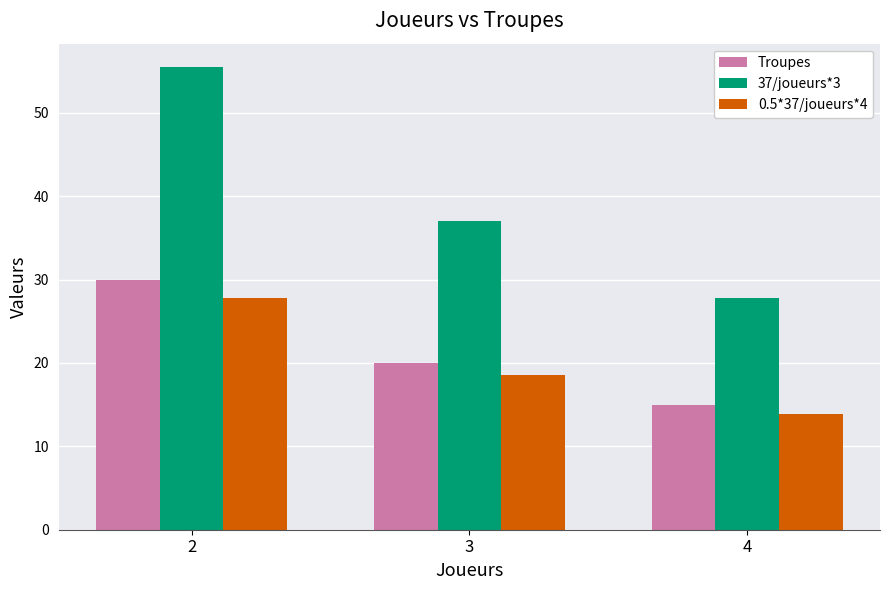

Reading left to right, extract all data points from this chart.

Troupes: 2=30.0	3=20.0	4=15.0
37/joueurs*3: 2=55.5	3=37.0	4=27.8
0.5*37/joueurs*4: 2=27.8	3=18.5	4=13.9